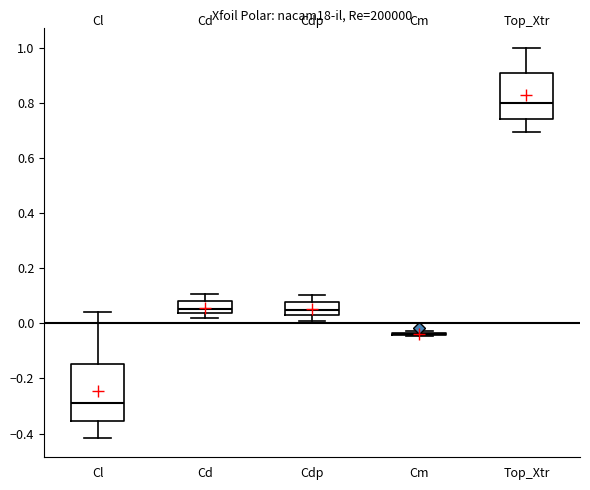

Reading left to right, read every box against the y-axis: the position of its median line, the range the box covers, and the ends of its whiskers. The values are not printed on the chart, so give them approximately, as read against the axis.

Cl: median -0.28, box -0.36 to -0.14, whiskers -0.42 to 0.04
Cd: median 0.06, box 0.04 to 0.08, whiskers 0.02 to 0.10
Cdp: median 0.04 (inside the box), box 0.04 to 0.08, whiskers 0.02 to 0.10
Cm: box collapsed to a line at -0.04, whiskers -0.04 to -0.02
Top_Xtr: median 0.80, box 0.74 to 0.90, whiskers 0.70 to 1.00